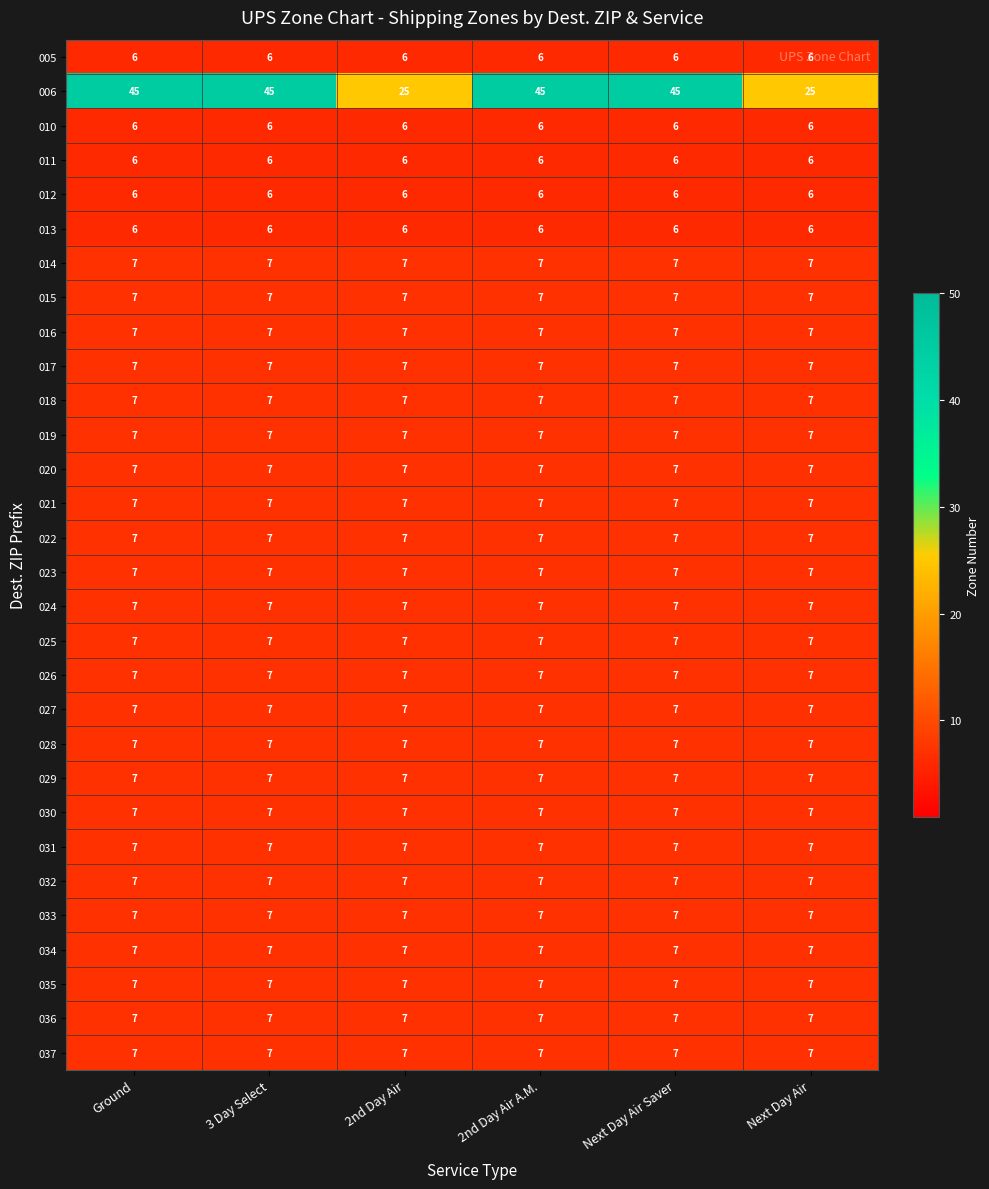

Is the value of 006 at Next Day Air greater than the value of 031 at 2nd Day Air?

Yes